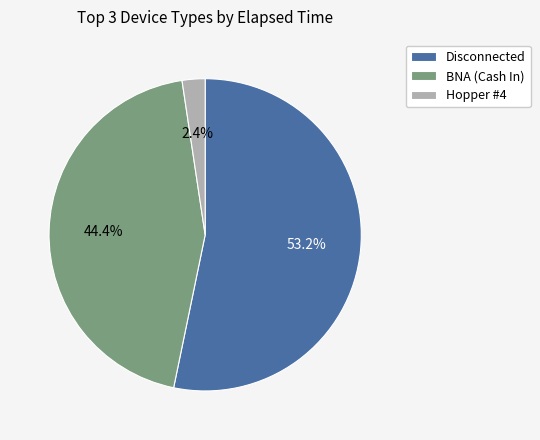

Which slice is the smallest?

Hopper #4